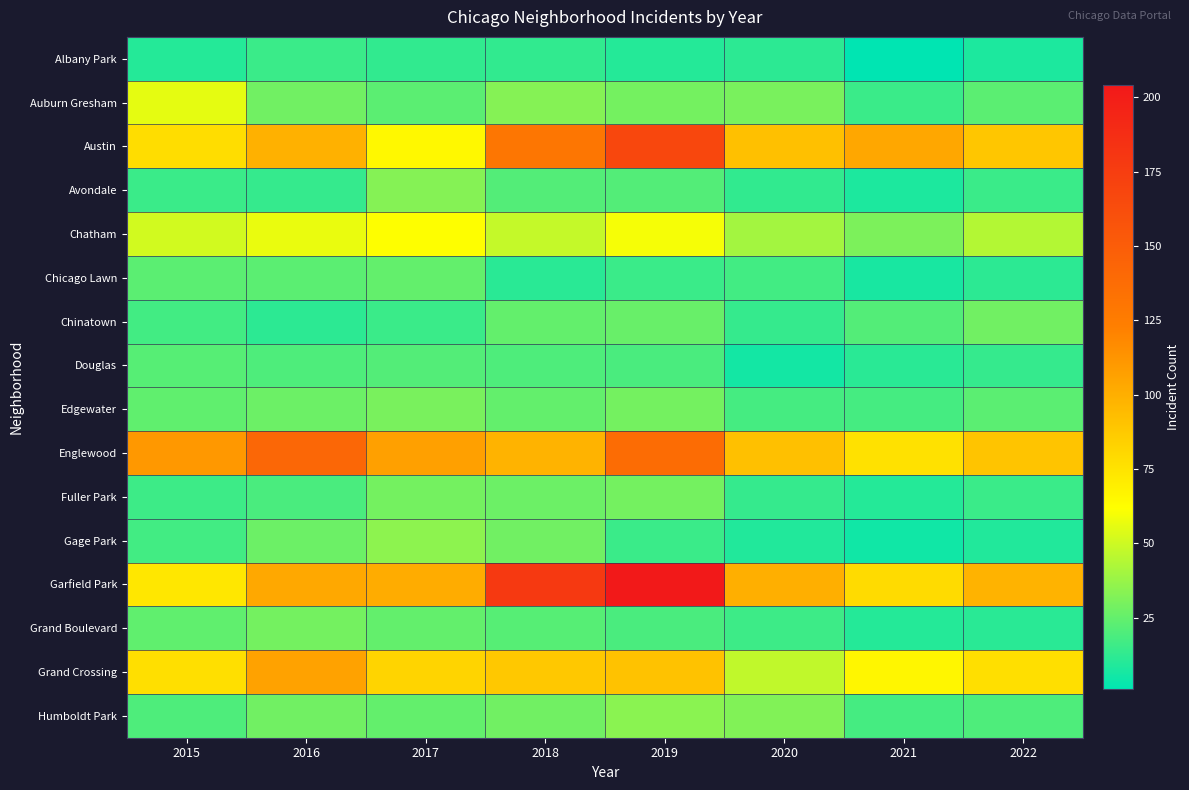

Reading left to right, extract all data points from this chart.

Albany Park: 2015=10	2016=15	2017=13	2018=13	2019=10	2020=12	2021=1	2022=8
Auburn Gresham: 2015=56	2016=28	2017=23	2018=33	2019=29	2020=30	2021=15	2022=23
Austin: 2015=78	2016=99	2017=65	2018=130	2019=167	2020=92	2021=104	2022=89
Avondale: 2015=15	2016=14	2017=33	2018=21	2019=21	2020=13	2021=8	2022=15
Chatham: 2015=51	2016=57	2017=62	2018=48	2019=60	2020=40	2021=31	2022=44
Chicago Lawn: 2015=23	2016=23	2017=25	2018=11	2019=15	2020=17	2021=7	2022=12
Chinatown: 2015=17	2016=12	2017=15	2018=25	2019=26	2020=14	2021=21	2022=28
Douglas: 2015=22	2016=20	2017=21	2018=20	2019=19	2020=6	2021=11	2022=14
Edgewater: 2015=24	2016=27	2017=30	2018=25	2019=29	2020=18	2021=18	2022=23
Englewood: 2015=111	2016=142	2017=107	2018=98	2019=138	2020=92	2021=76	2022=90
Fuller Park: 2015=16	2016=19	2017=29	2018=27	2019=29	2020=14	2021=10	2022=15
Gage Park: 2015=17	2016=27	2017=35	2018=28	2019=15	2020=9	2021=5	2022=9
Garfield Park: 2015=73	2016=103	2017=101	2018=178	2019=204	2020=100	2021=79	2022=98
Grand Boulevard: 2015=24	2016=29	2017=25	2018=22	2019=19	2020=16	2021=10	2022=11
Grand Crossing: 2015=77	2016=106	2017=82	2018=88	2019=91	2020=47	2021=66	2022=77
Humboldt Park: 2015=20	2016=28	2017=25	2018=28	2019=34	2020=32	2021=18	2022=20